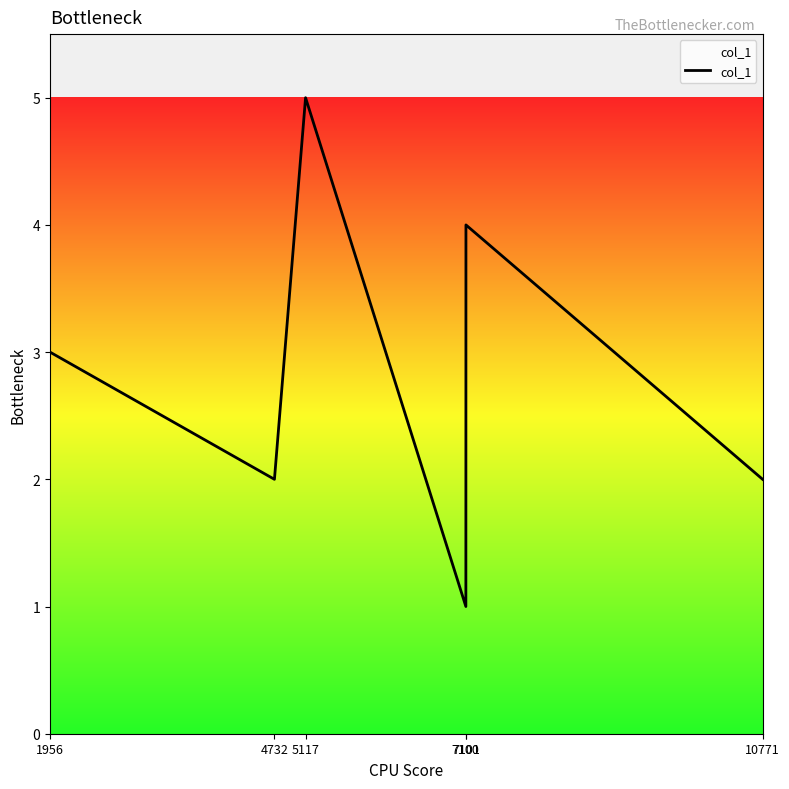

True or false: there are more than 0 points higher than both neighbors.

True